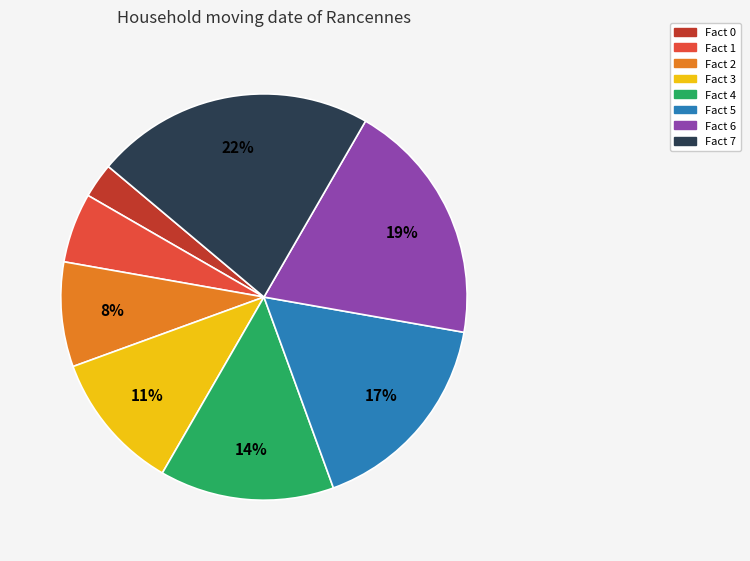

Do Fact 6 and Fact 7 together represent more than half of the pie?

No